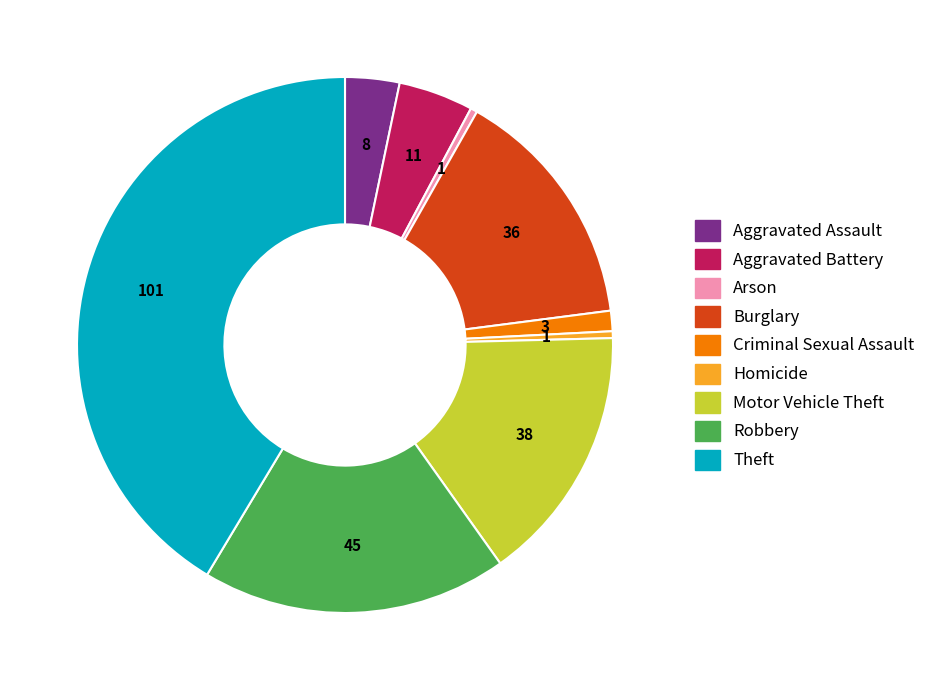

How many segments does this pie chart have?

9